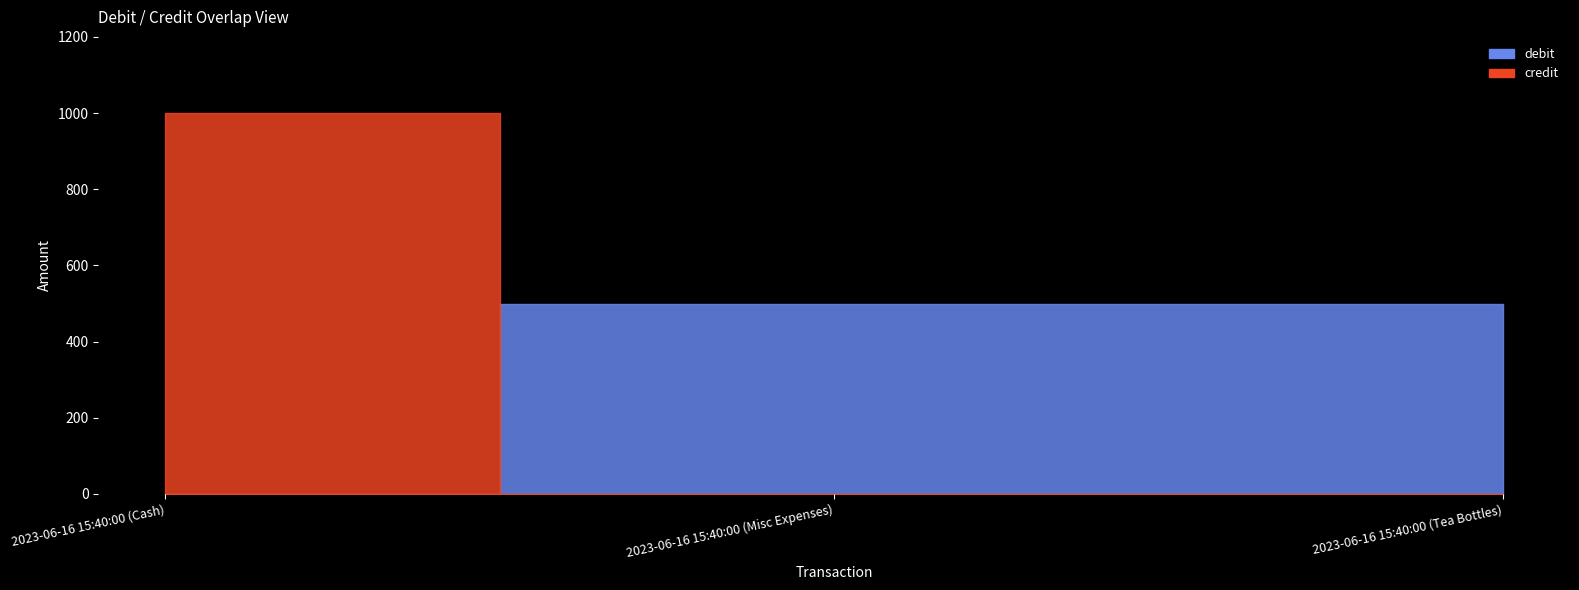

What are all the series names shown in the legend?

debit, credit